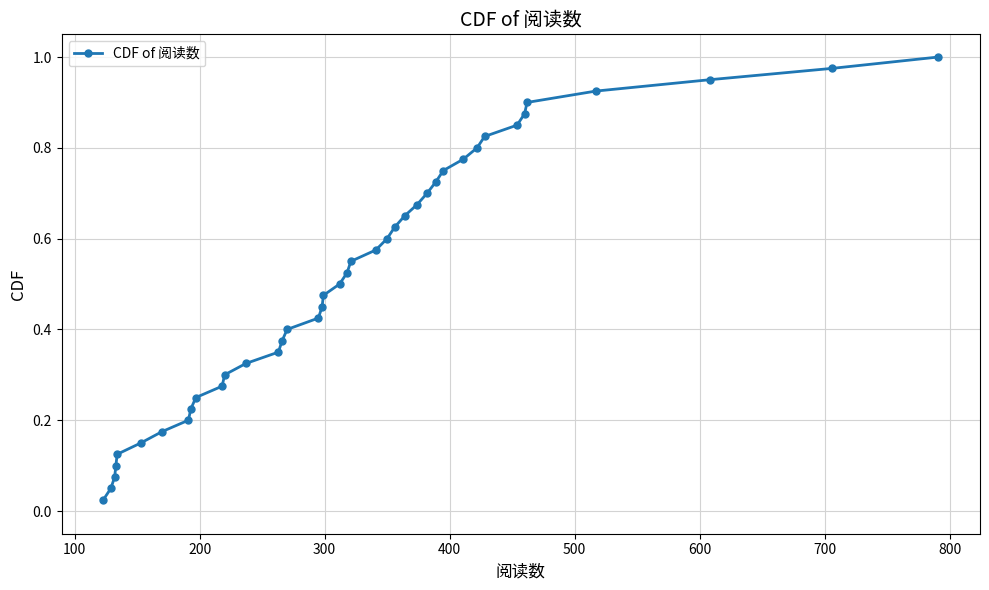

What is the sum of all values?

20.5